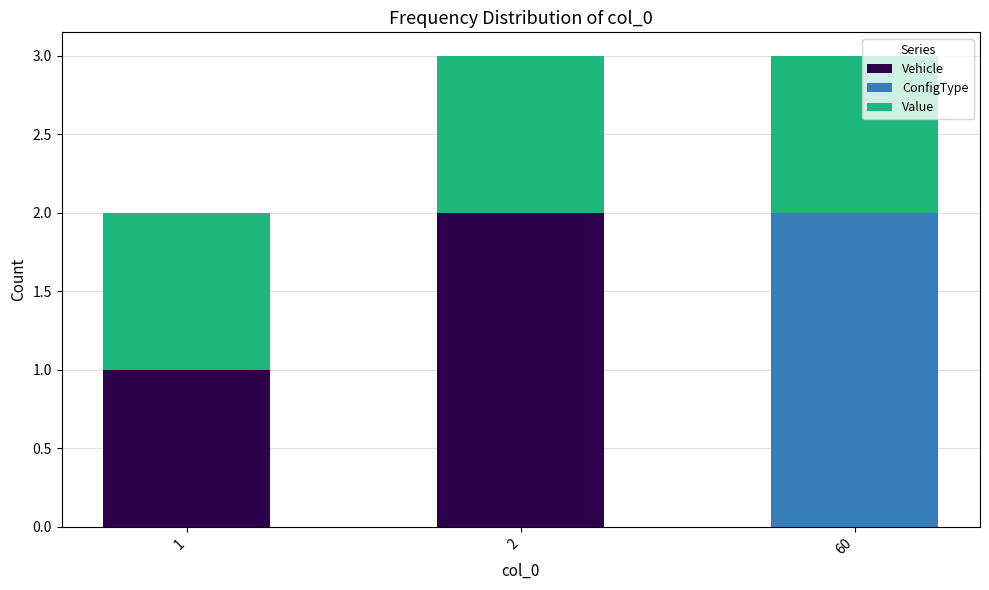

How many series are shown in this chart?

3